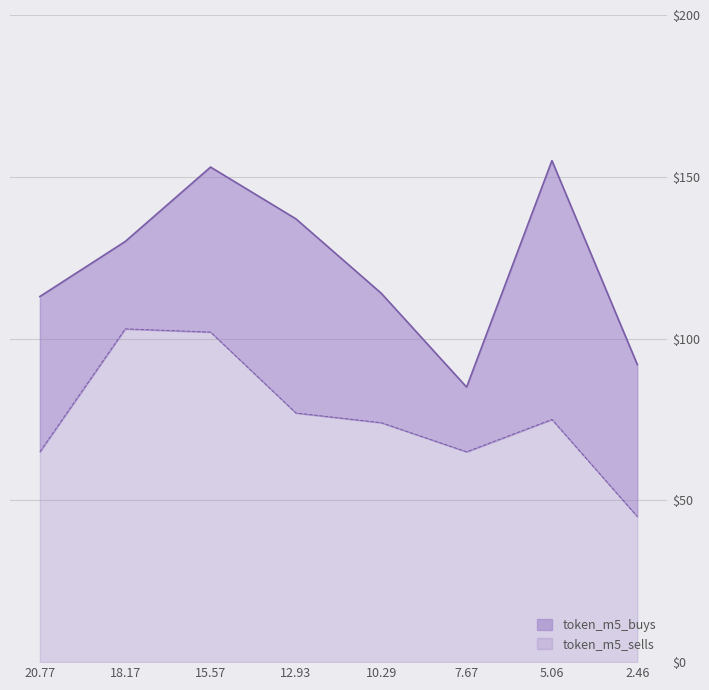

What is the difference between the maximum and minimum values in the token_m5_buys series?

70